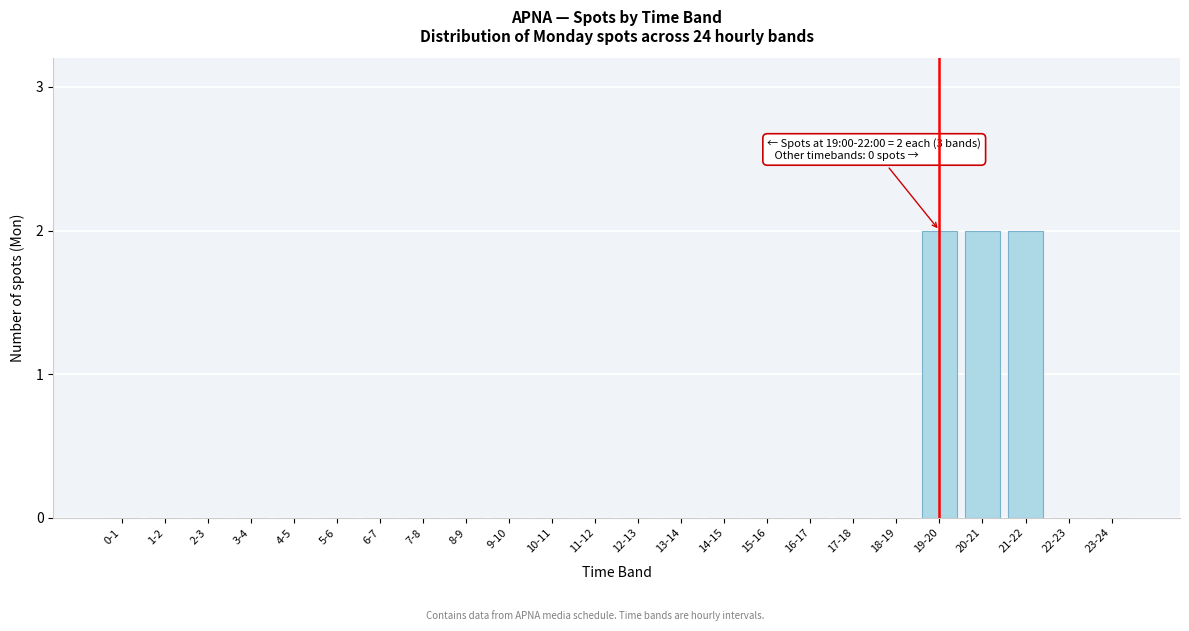

Reading left to right, transcribe all the data shown in this chart.

0-1=0	1-2=0	2-3=0	3-4=0	4-5=0	5-6=0	6-7=0	7-8=0	8-9=0	9-10=0	10-11=0	11-12=0	12-13=0	13-14=0	14-15=0	15-16=0	16-17=0	17-18=0	18-19=0	19-20=2	20-21=2	21-22=2	22-23=0	23-24=0